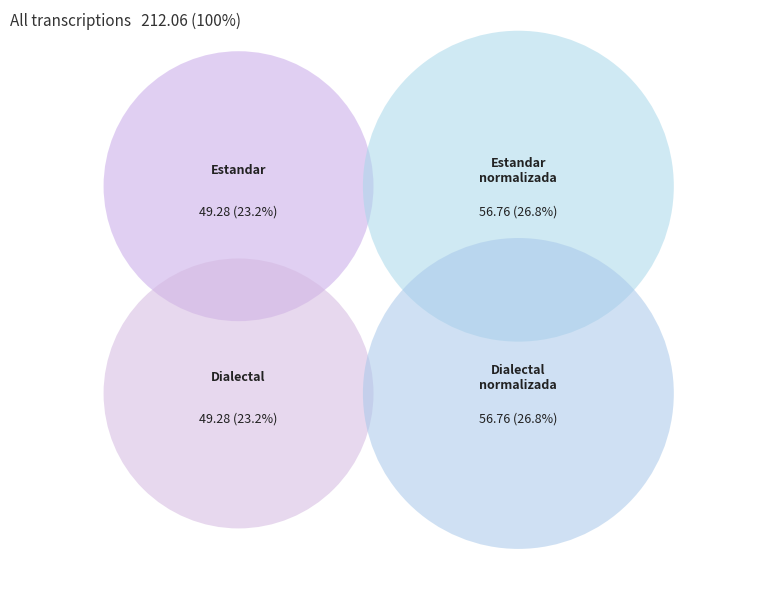

Which slice is the largest?

Estandar_normalizada